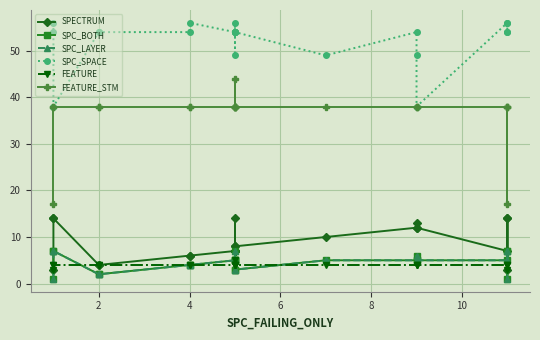

In FEATURE_STM, how many points are higher than both neighbors (excluding endpoints)?

1